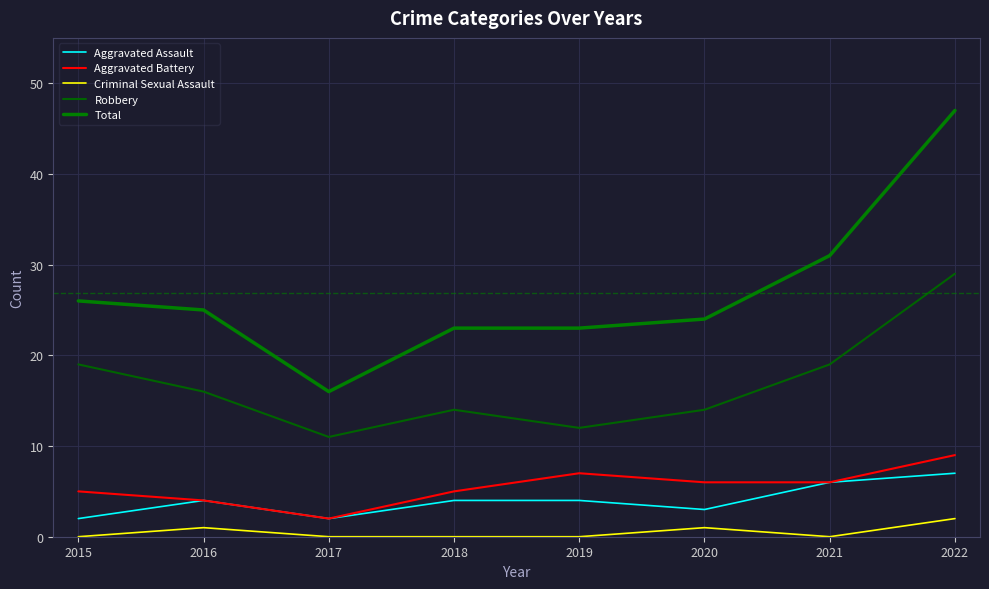

True or false: Aggravated Battery and Robbery cross at least once.

False